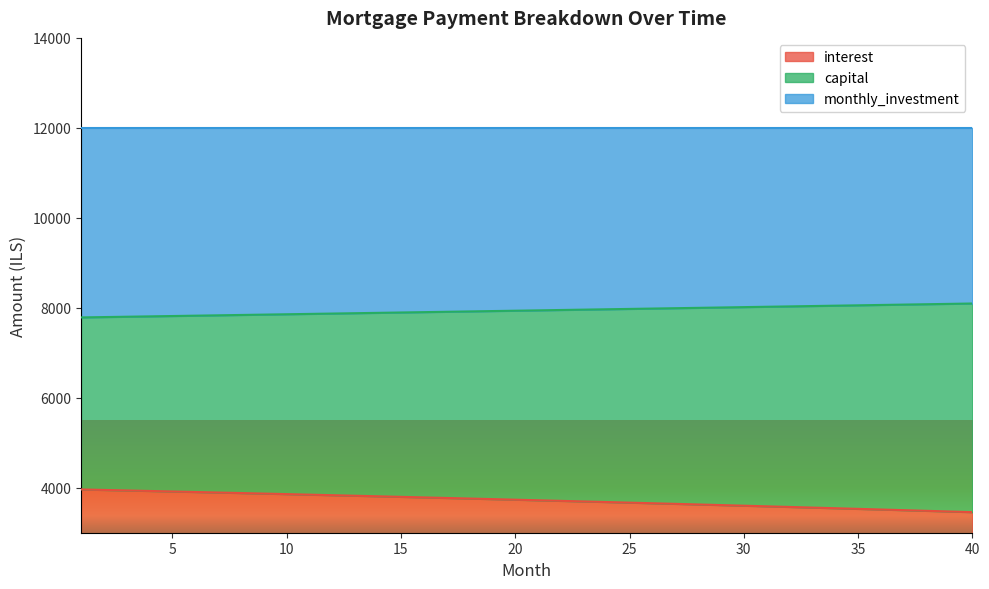

Does the chart display data point markers on the line(s)?

No